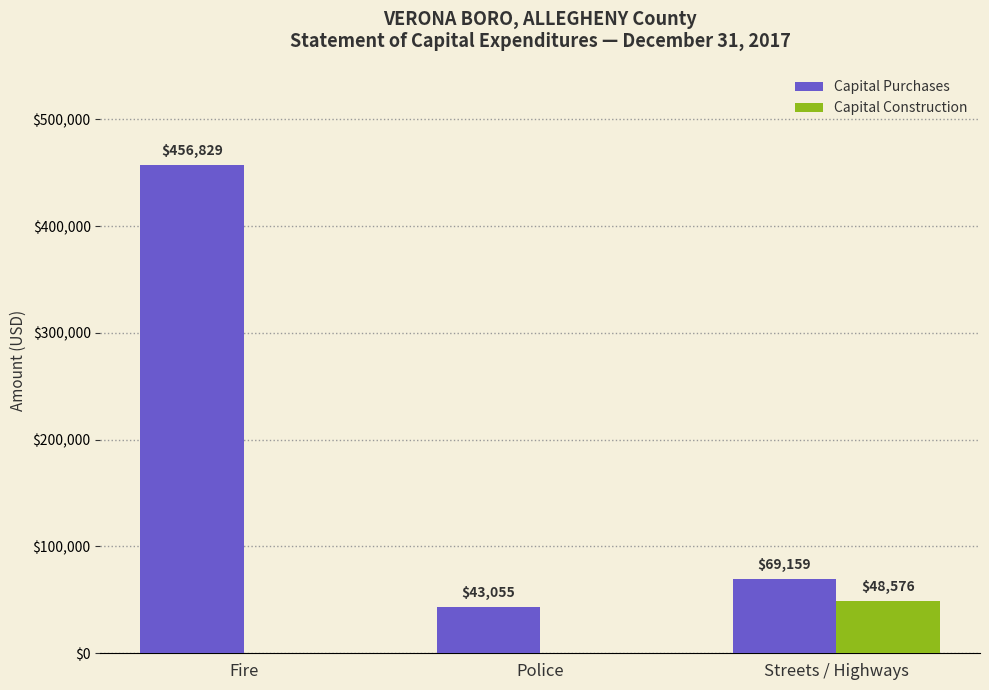

The Capital Construction series shows 48576 at Streets / Highways. True or false?

True